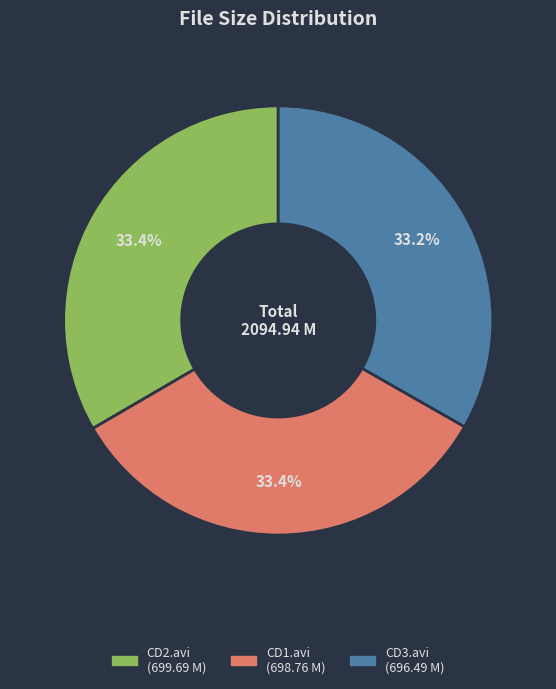

Is there a majority slice in this chart?

No